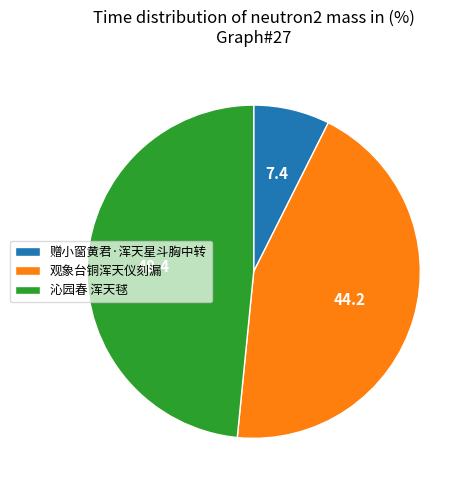

Rank the categories by value from highest to lowest.

沁园春 浑天毬, 观象台铜浑天仪刻漏, 赠小窗黄君·浑天星斗胸中转